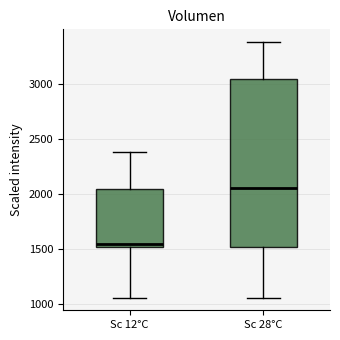

Reading left to right, transcribe this box plot: for each box, give where its median line is, the range the box spans, and where its two whiskers end, as read against the y-axis. The values are not printed on the chart, so give them approximately, as read against the axis.

Sc 12°C: median 1550, box 1500 to 2050, whiskers 1050 to 2400
Sc 28°C: median 2050, box 1500 to 3050, whiskers 1050 to 3400